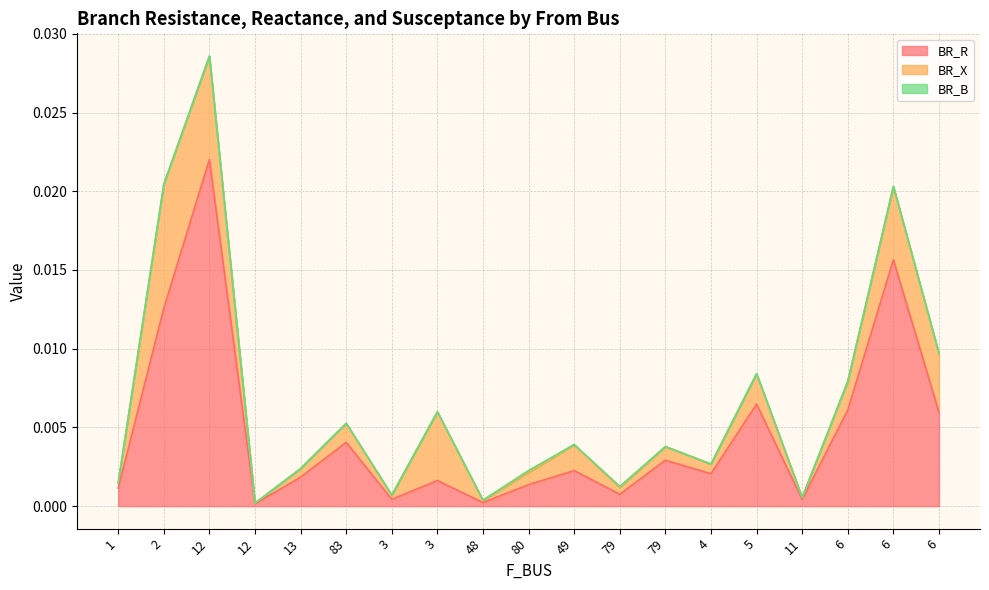

What is the label of the 11th point from the right?

48